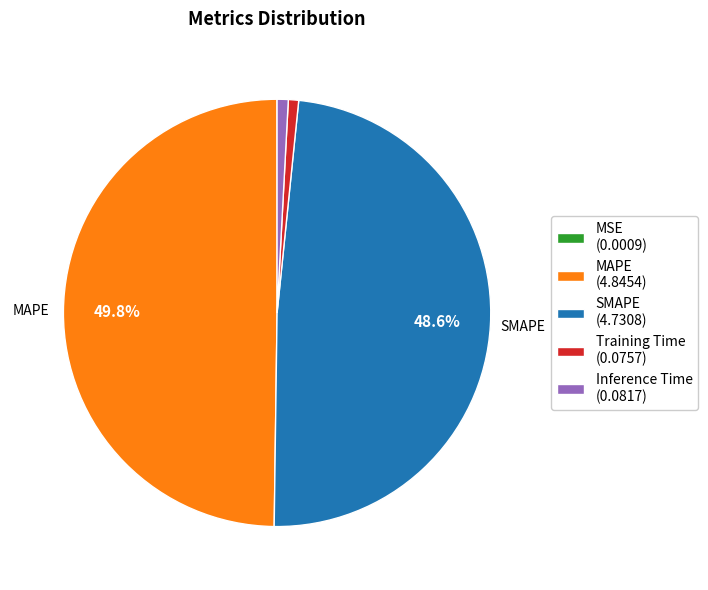

Is SMAPE (4.7308) the majority of the pie?

No